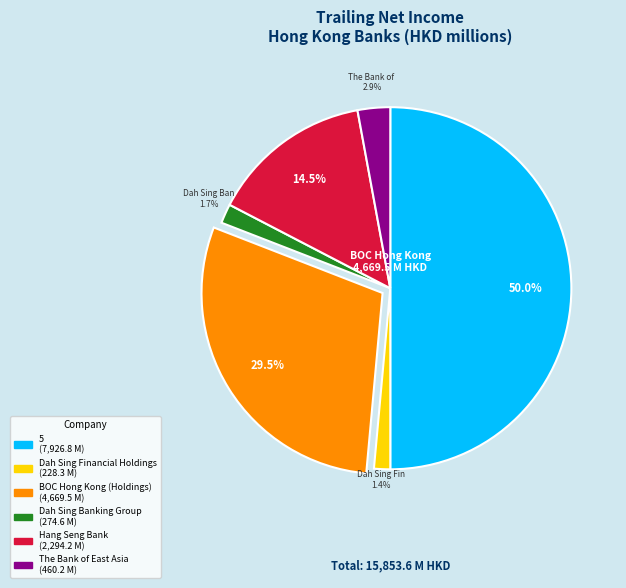

Count the number of slices in the pie.

6